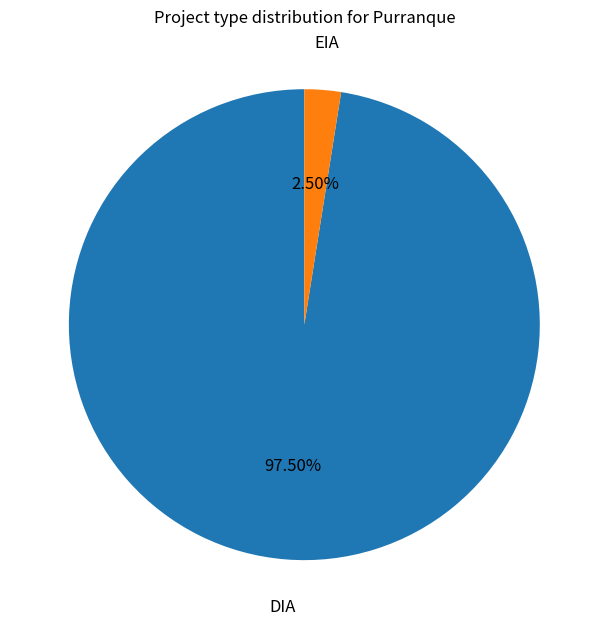

Between DIA and EIA, which is larger?

DIA